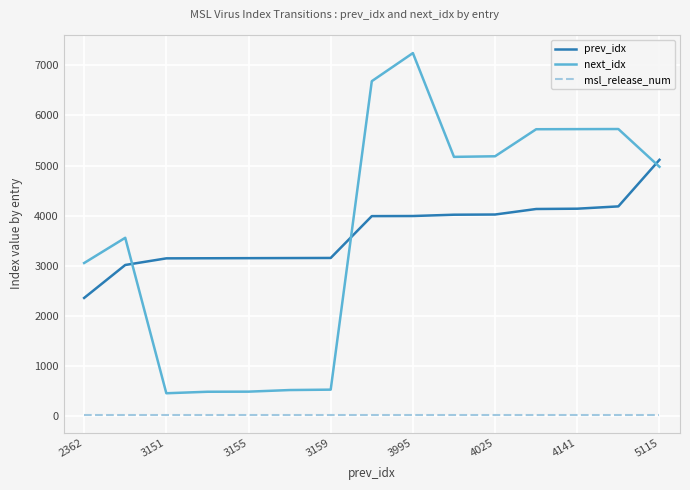

True or false: msl_release_num and prev_idx intersect in this chart.

False